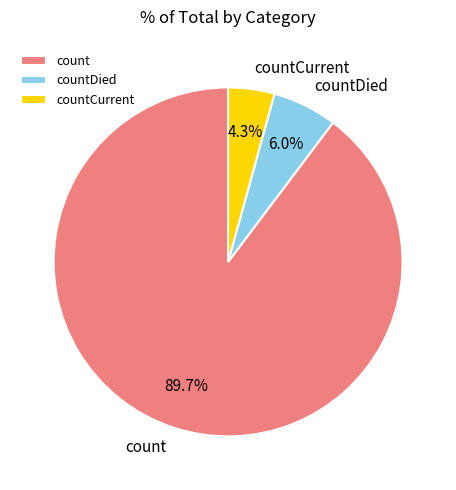

What percentage is NOT represented by countDied?

94.0%